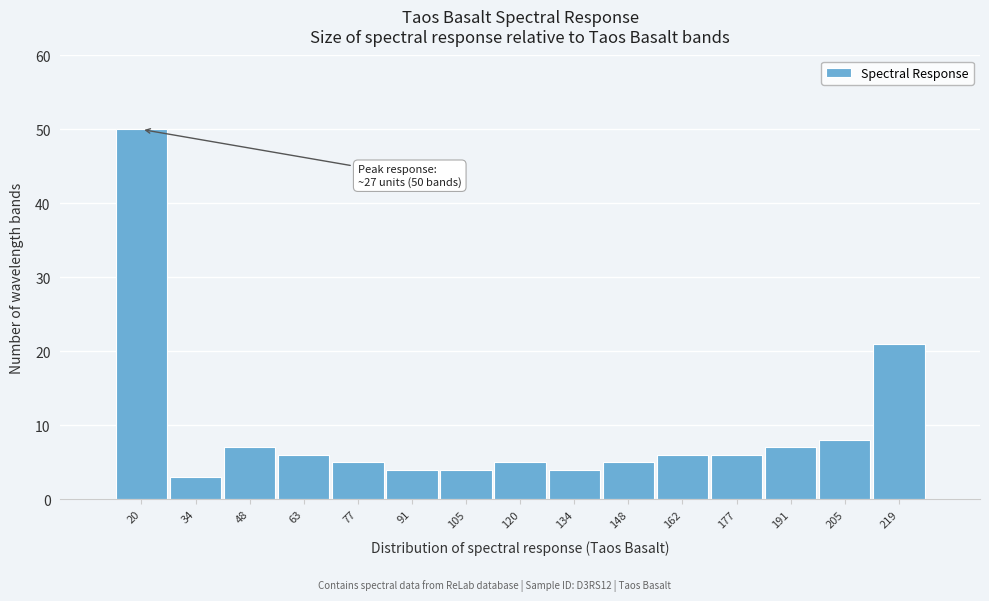

Reading left to right, transcribe all the data shown in this chart.

20=50	34=3	48=7	63=6	77=5	91=4	105=4	120=5	134=4	148=5	162=6	177=6	191=7	205=8	219=21